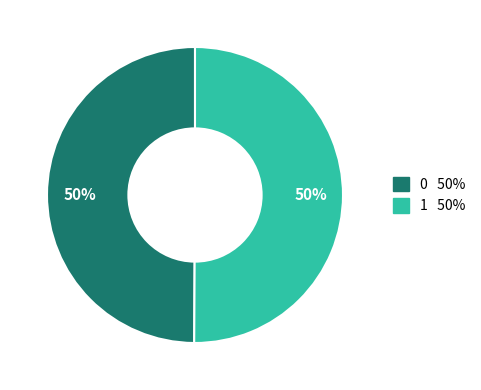

How many segments does this pie chart have?

2